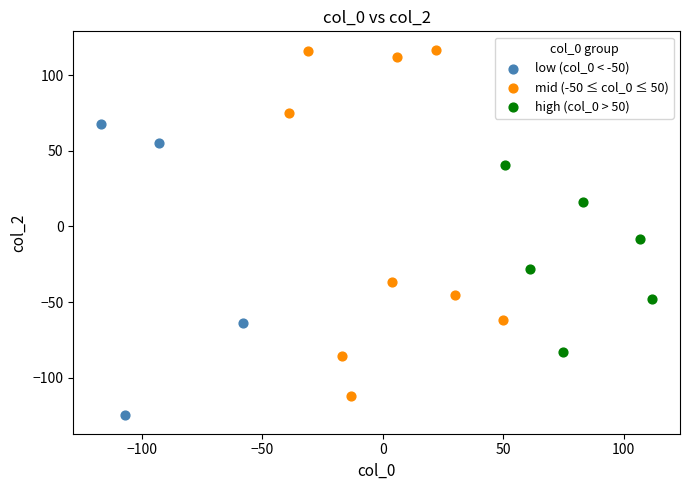

Which series has the largest Y range (max minus min)?

mid (-50 ≤ col_0 ≤ 50)